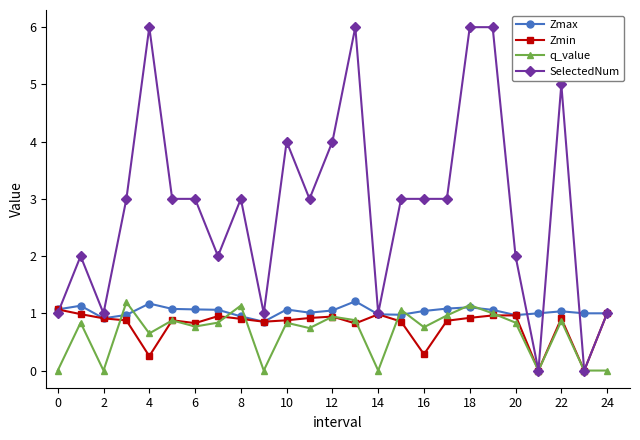

How many data points does each series have?

25